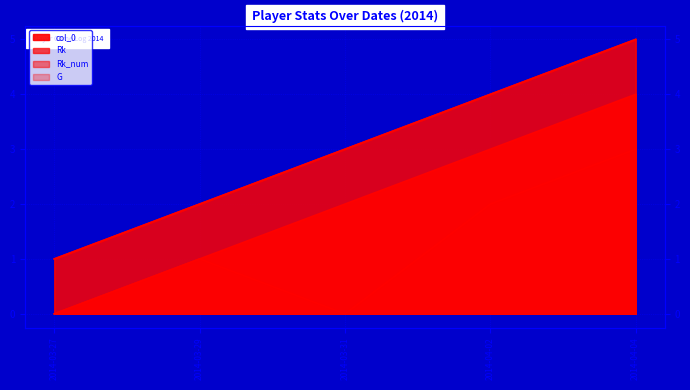

What is the greatest value displayed?

5